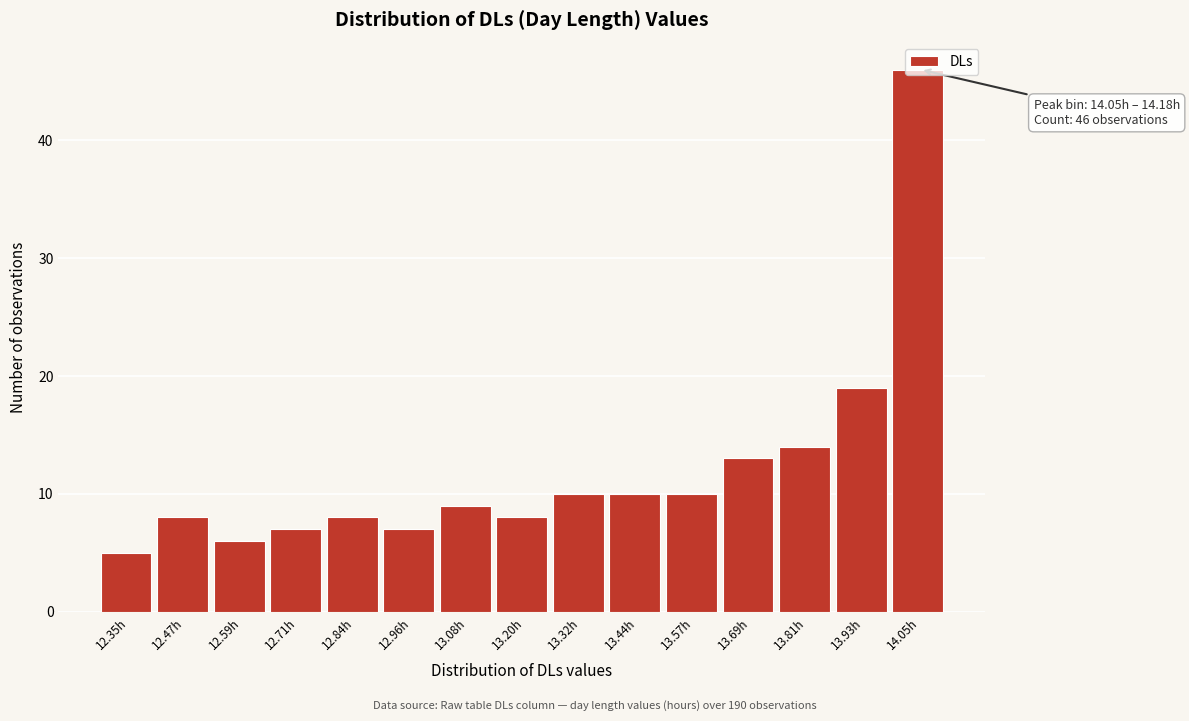

What is the sum of all values?

180